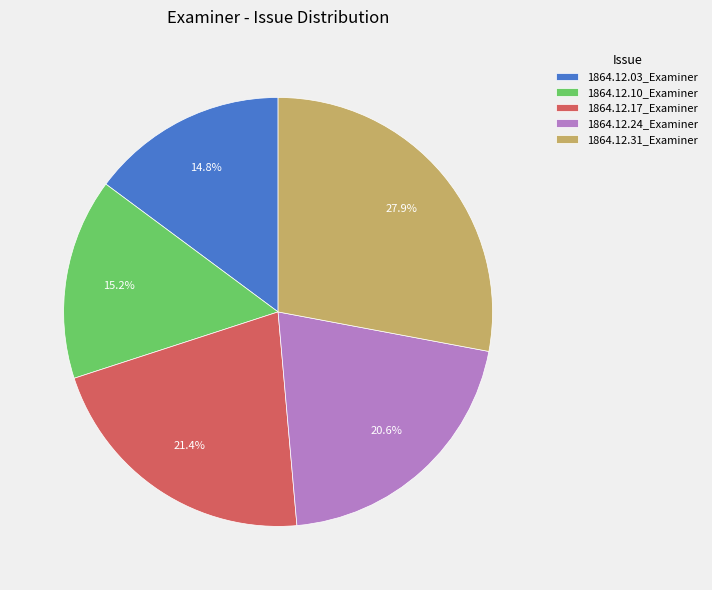

To the nearest percent, what percentage of the pie is 1864.12.24_Examiner?

21%